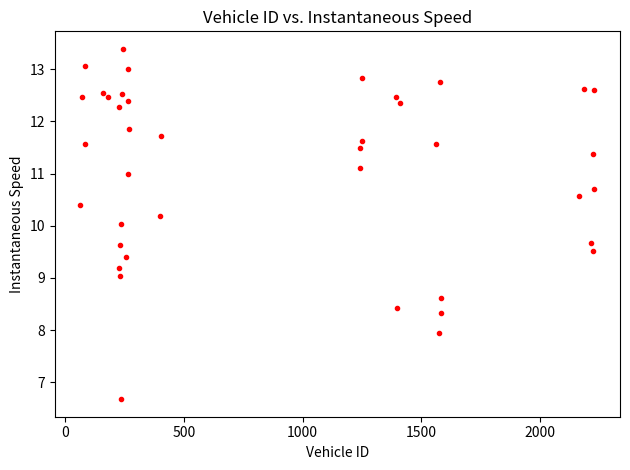

What is the range of Y values (max minus min)?

6.7